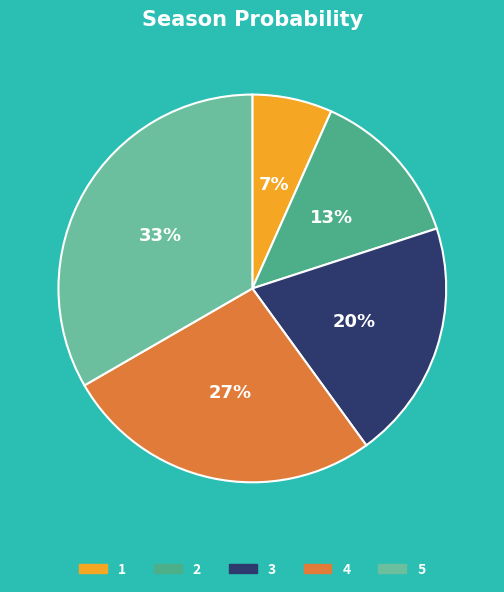

Rank the categories by value from highest to lowest.

5, 4, 3, 2, 1